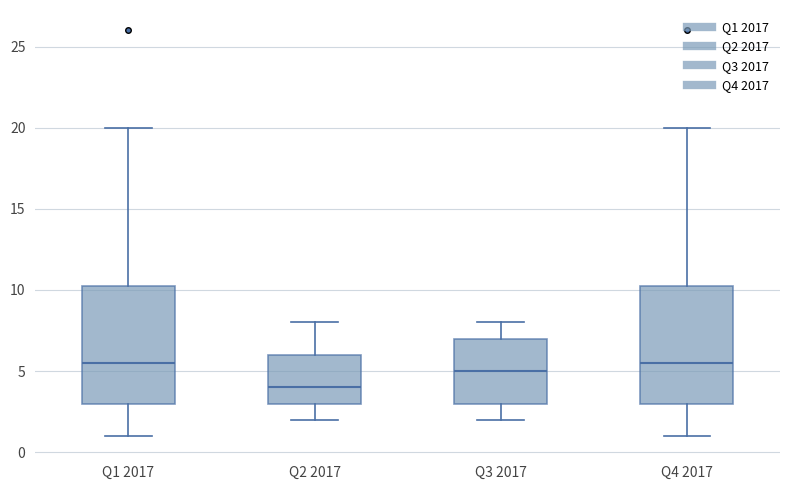

Where is the upper edge of the box for Q3 2017 on the y-axis? The values are not printed on the chart, so give them approximately, as read against the axis.

7.0